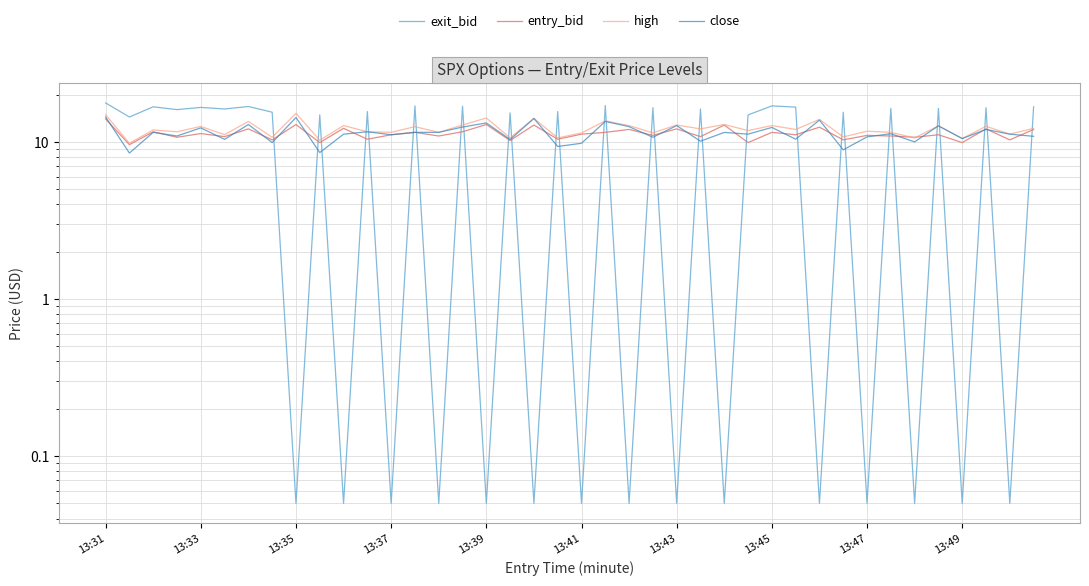

How many lines are shown in the chart?

4